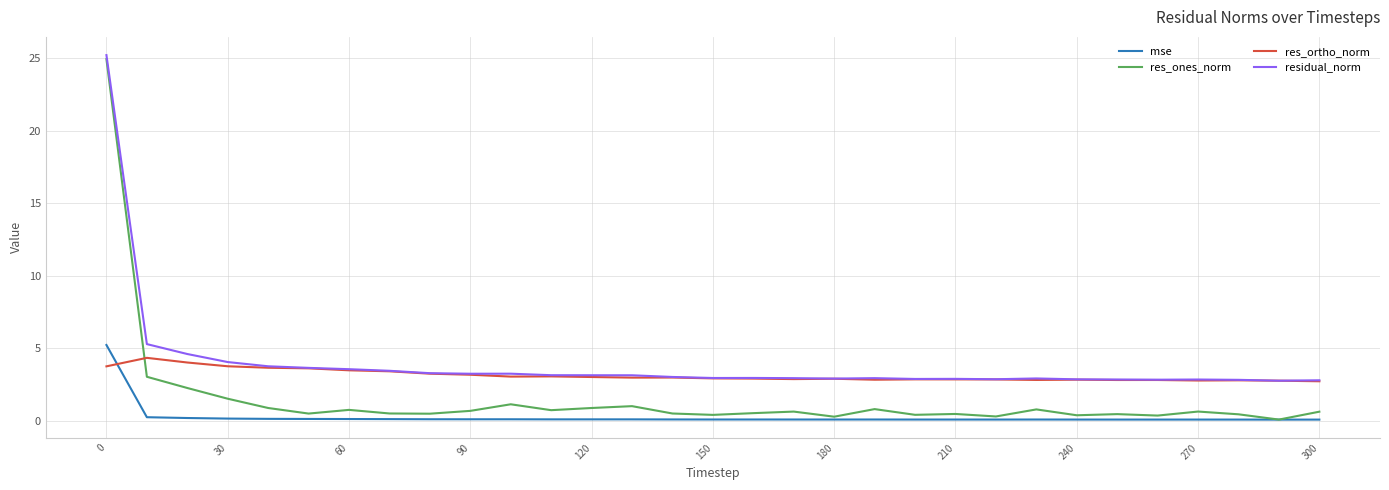

What is the highest value of the res_ones_norm series?

24.9